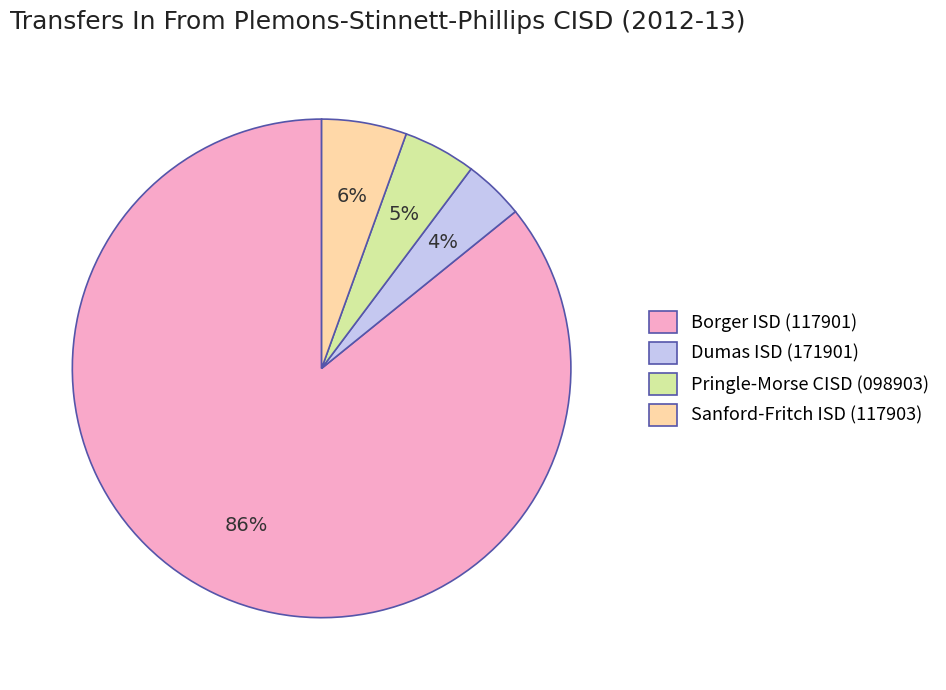

To the nearest percent, what percentage of the pie is Dumas ISD (171901)?

4%